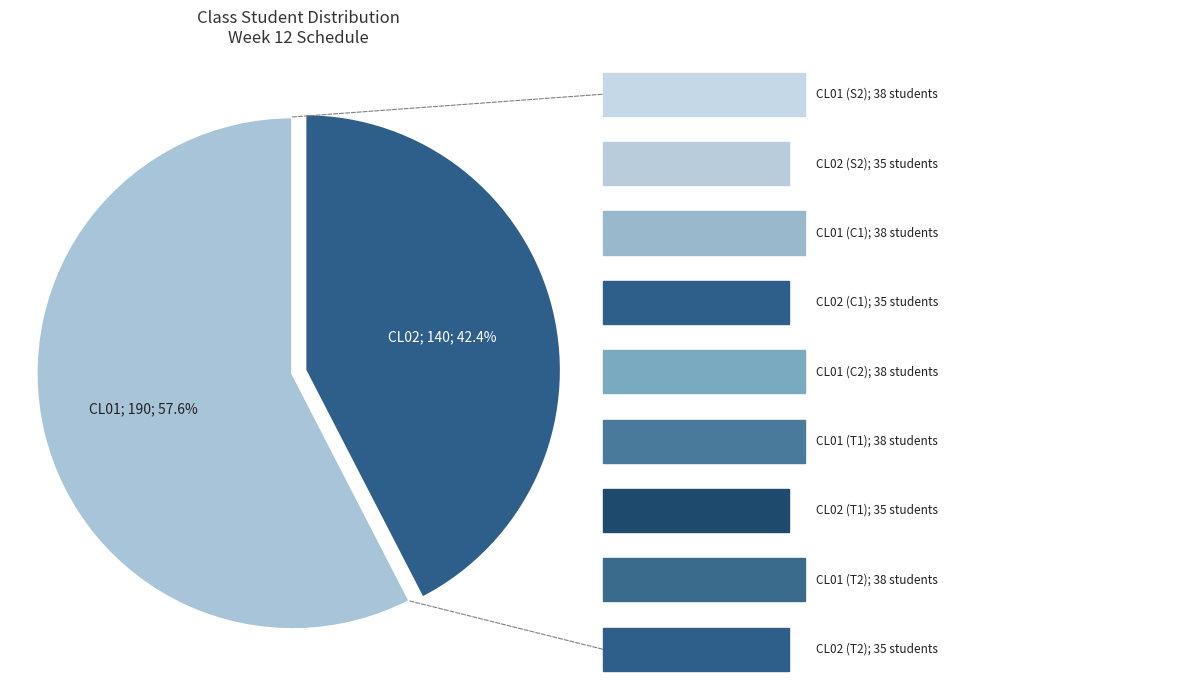

How many slices are in this pie chart?

2